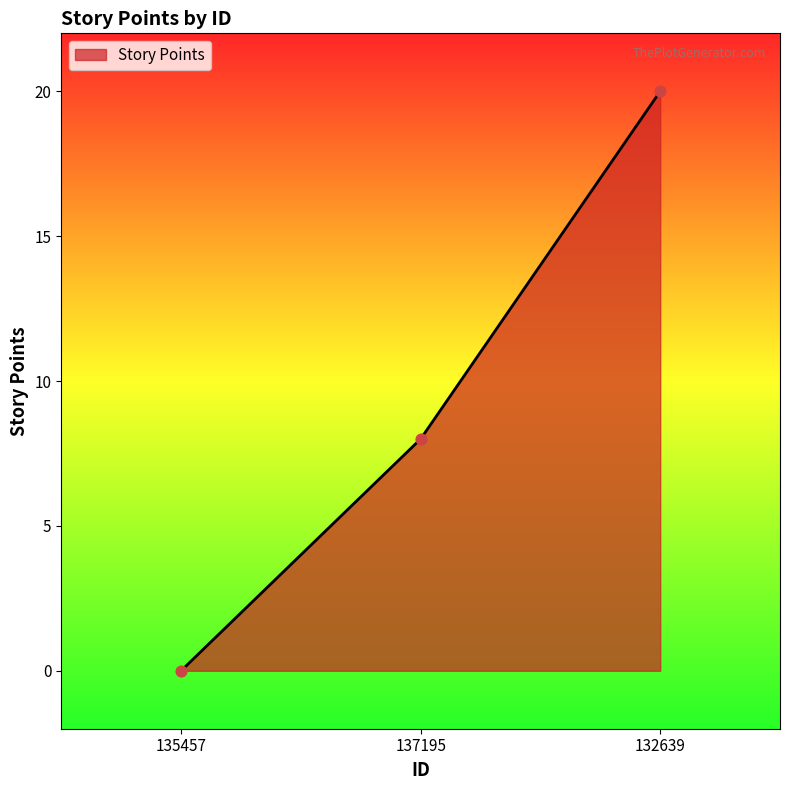

What is the change in value from 135457 to 132639?

+20